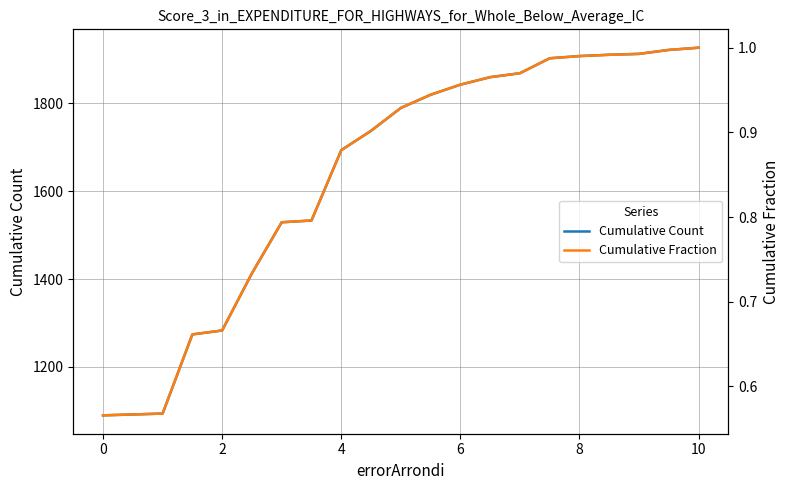

The value of Cumulative Count at 0 is 1090. True or false?

True